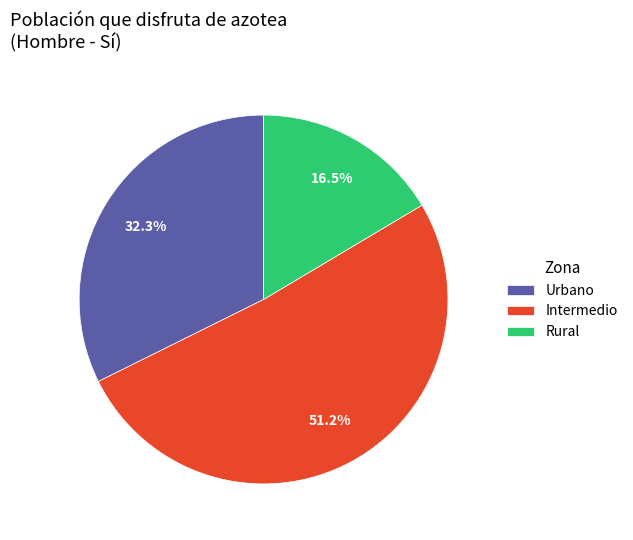

Which category has the biggest portion of the pie?

Intermedio